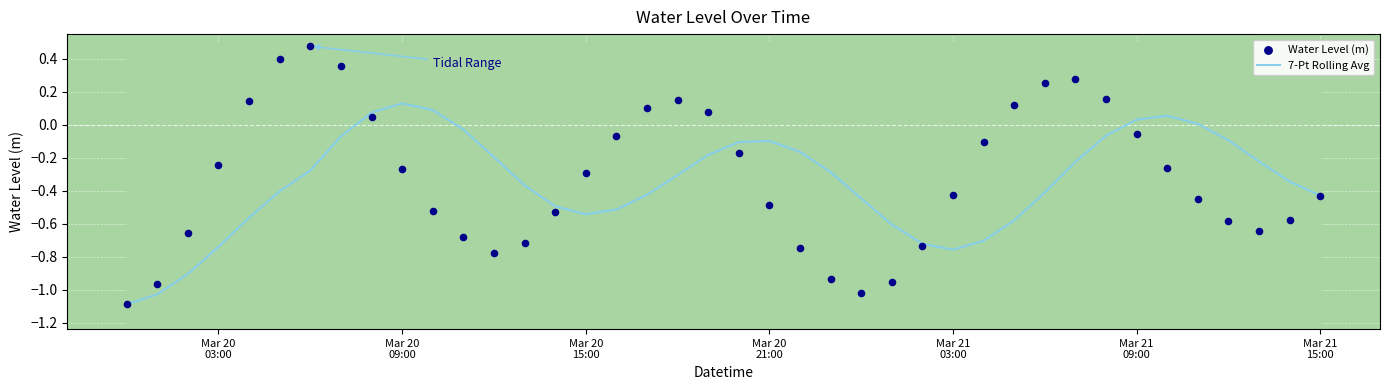

What are all the series names shown in the legend?

7-Pt Rolling Avg, Water Level (m)